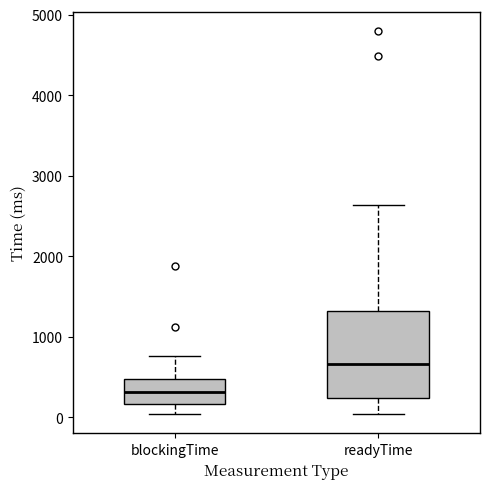

Reading left to right, read every box against the y-axis: the position of its median line, the range the box covers, and the ends of its whiskers. The values are not printed on the chart, so give them approximately, as read against the axis.

blockingTime: median 300, box 200 to 500, whiskers 0 to 800
readyTime: median 700, box 200 to 1300, whiskers 0 to 2600